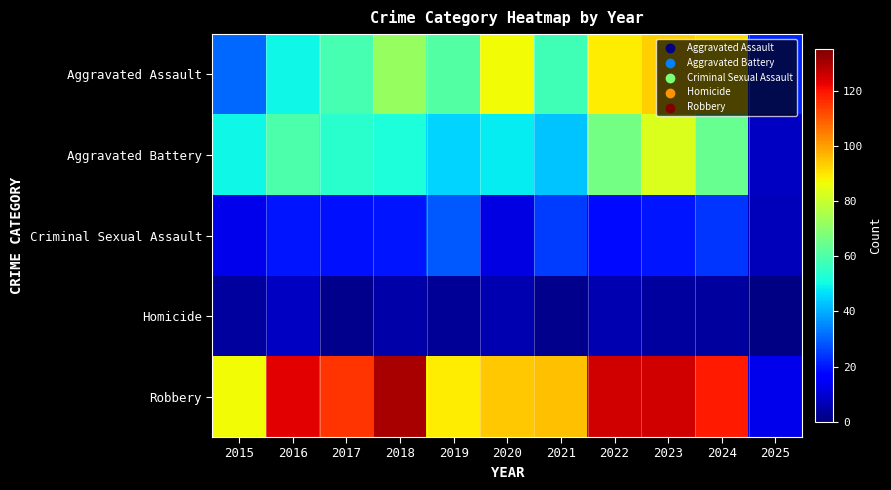

Which label corresponds to the smallest value in the chart?

2025